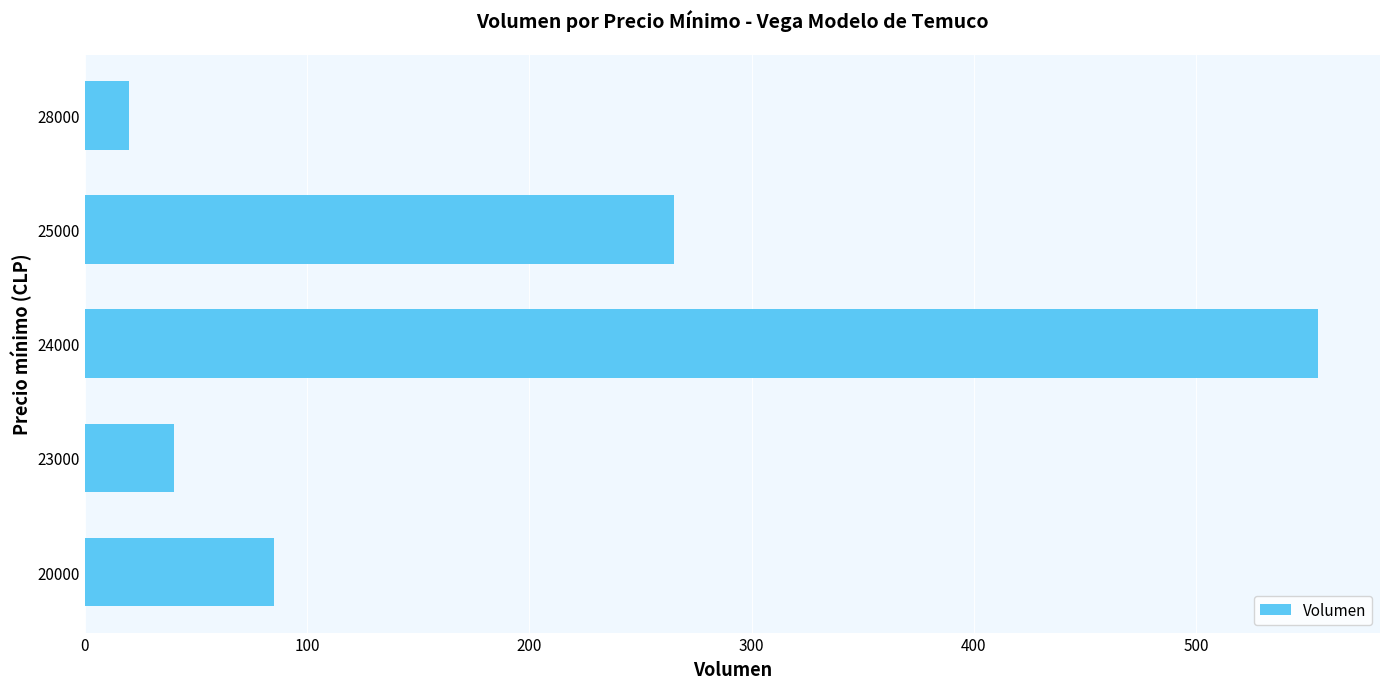

What is the average value?

193